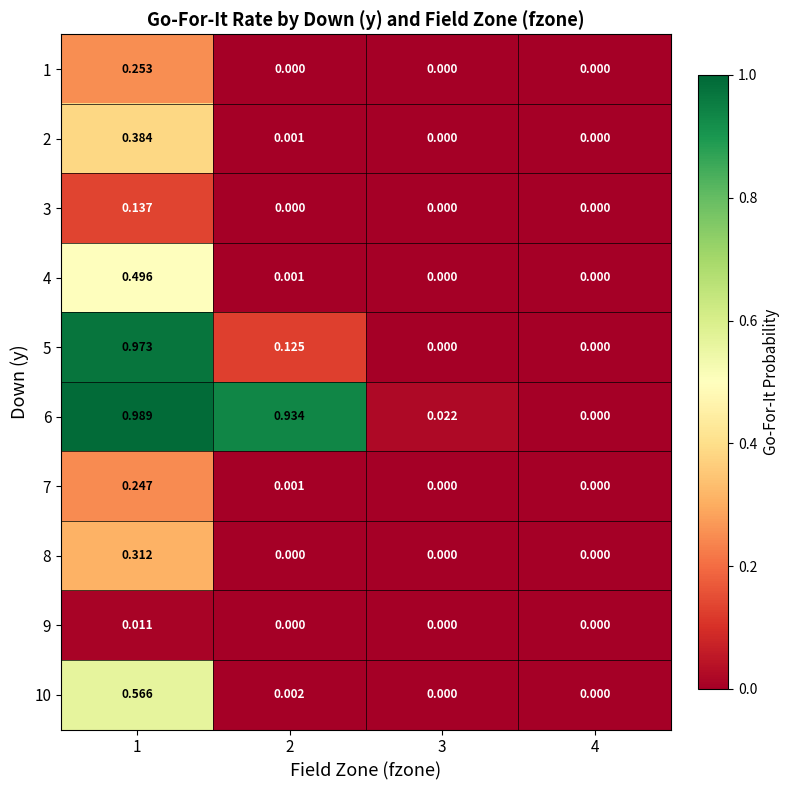

Rank the series at 2 from lowest to highest value.

1, 3, 8, 9, 2, 7, 4, 10, 5, 6